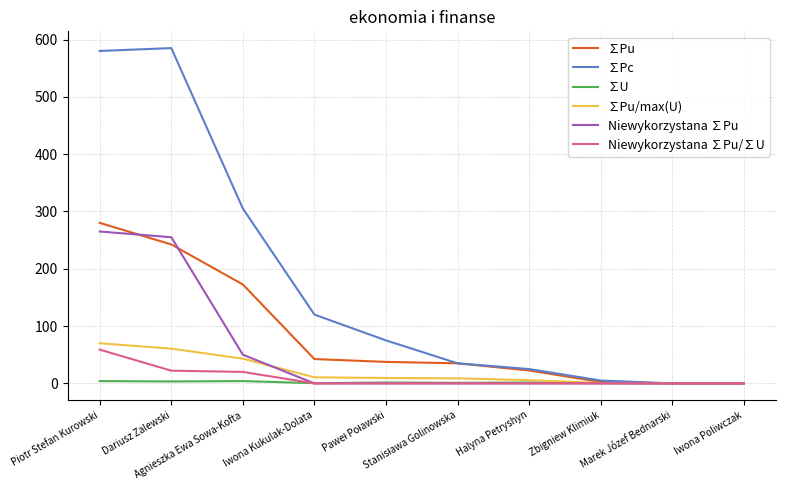

What is the greatest value displayed?

585.0